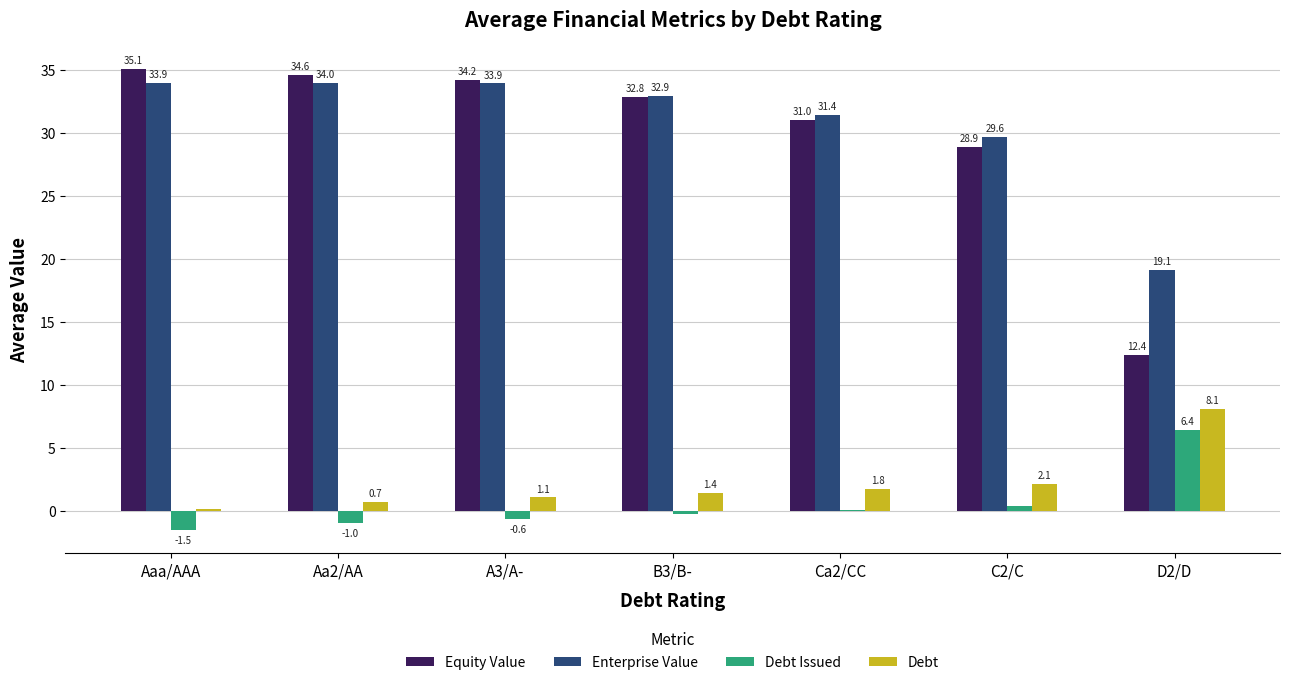

What is the greatest value displayed?

35.1